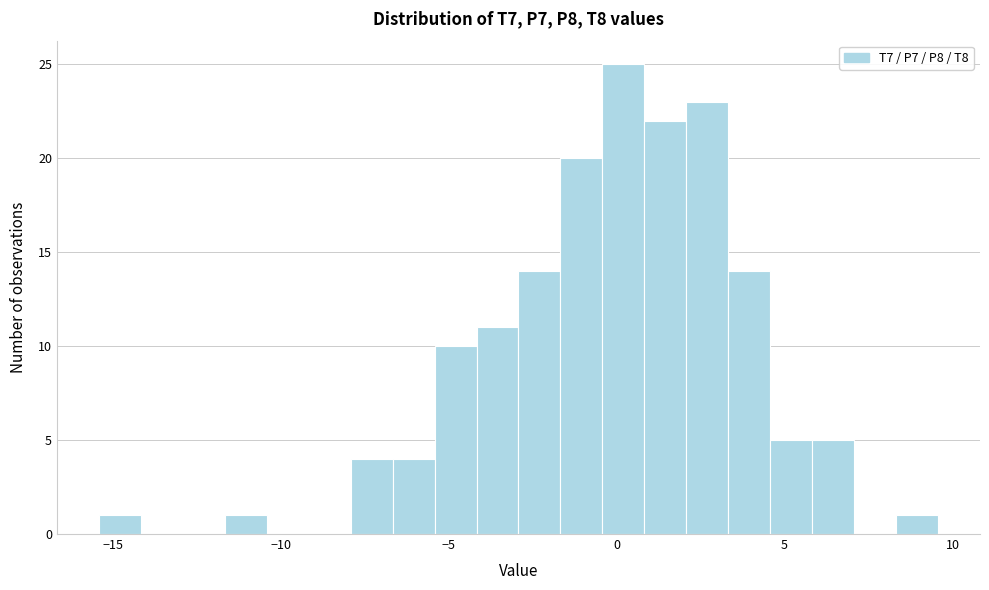

Read against the x-axis, roughly where is the centre of the tallest bar?

0.0